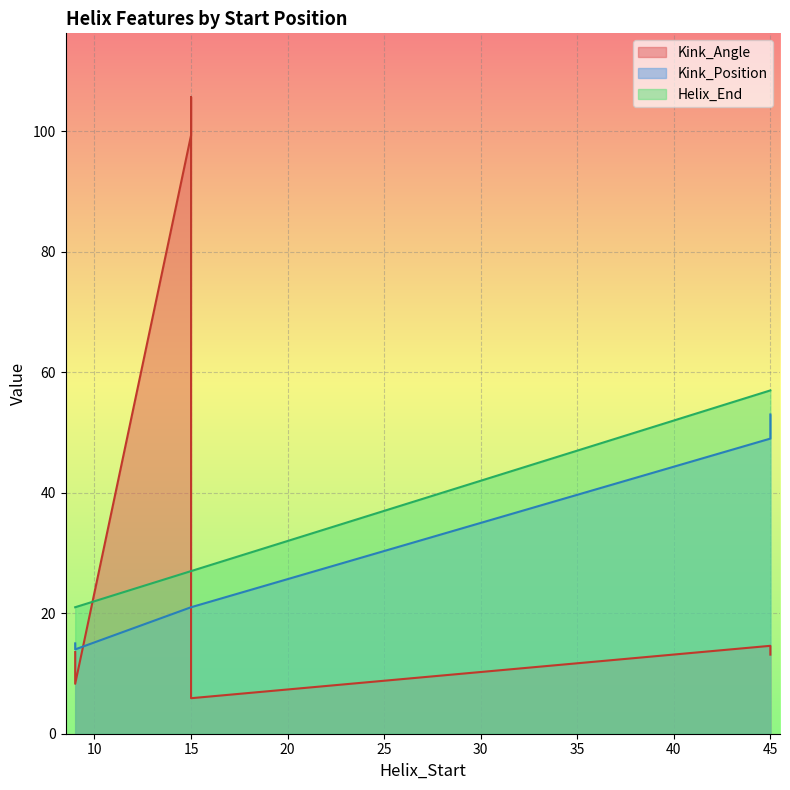

How many lines are shown in the chart?

3